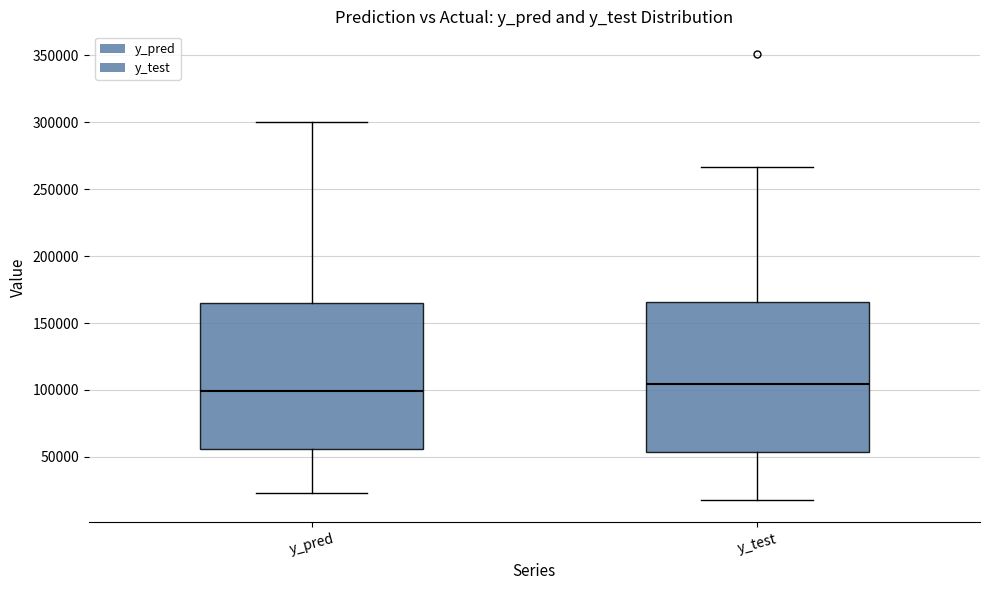

Reading left to right, transcribe this box plot: for each box, give where its median line is, the range the box spans, and where its two whiskers end, as read against the y-axis. The values are not printed on the chart, so give them approximately, as read against the axis.

y_pred: median 100000, box 55000 to 165000, whiskers 25000 to 300000
y_test: median 105000, box 55000 to 165000, whiskers 20000 to 265000